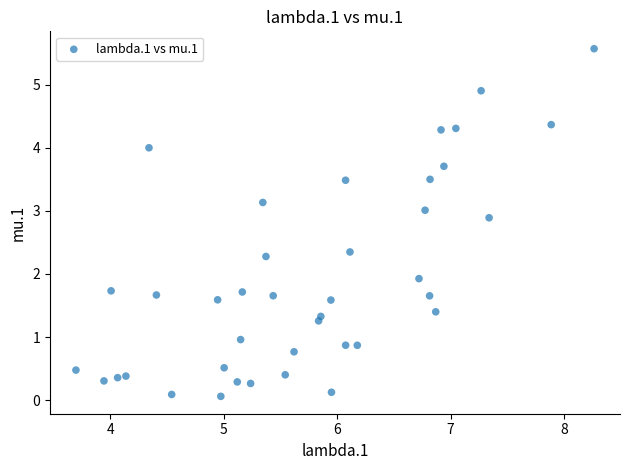

What Y value in the scatter plot is closest to 2?

1.9